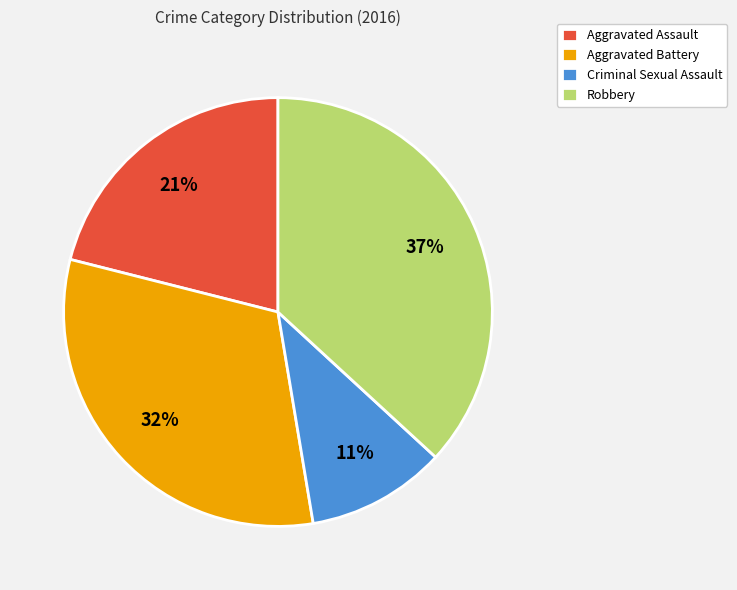

To the nearest percent, what portion does Criminal Sexual Assault represent?

11%